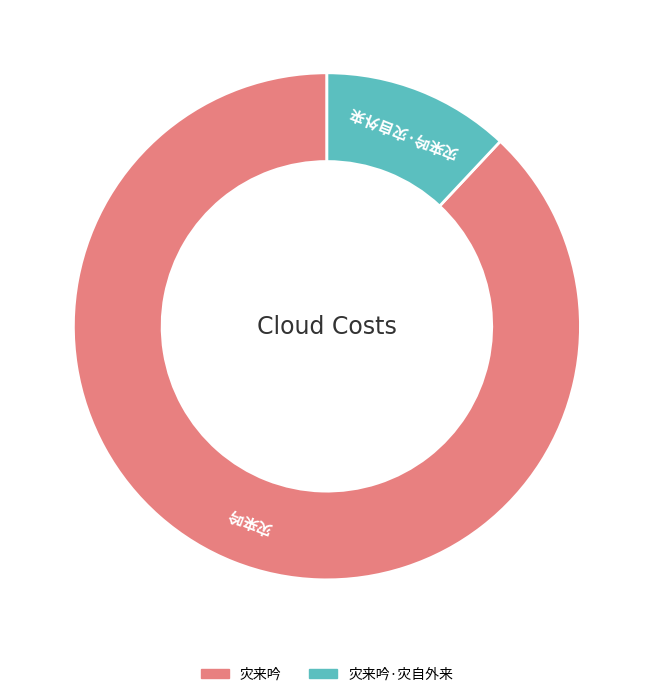

Is there any slice that represents more than half of the pie?

Yes